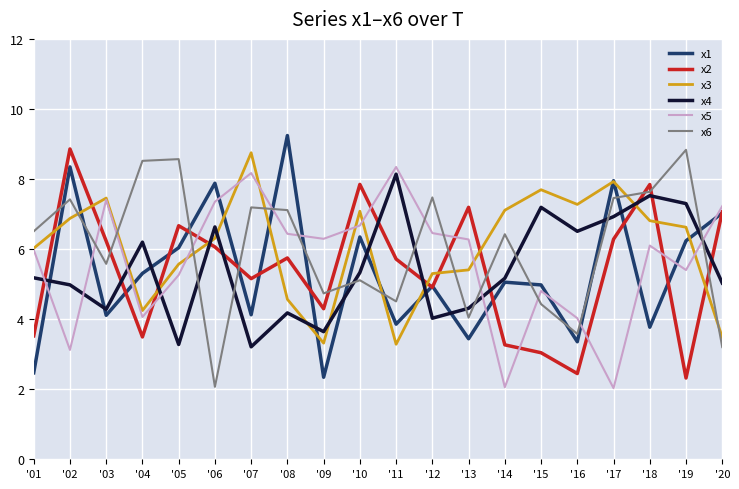

Is the value of x1 at '01 greater than the value of x2 at '09?

No